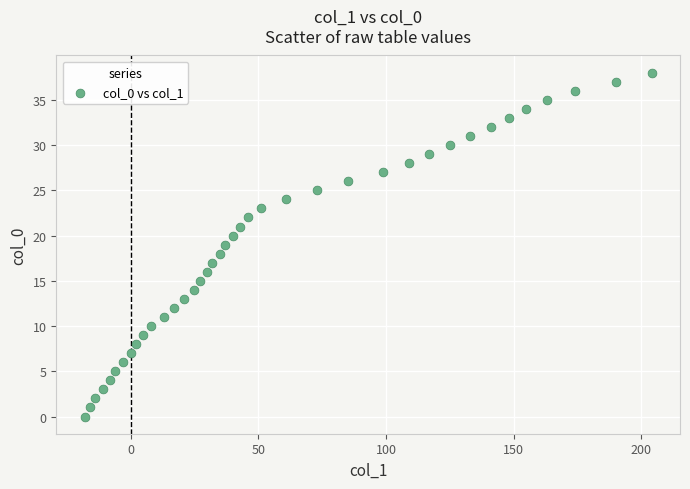

What is the range of X values (max minus min)?

222